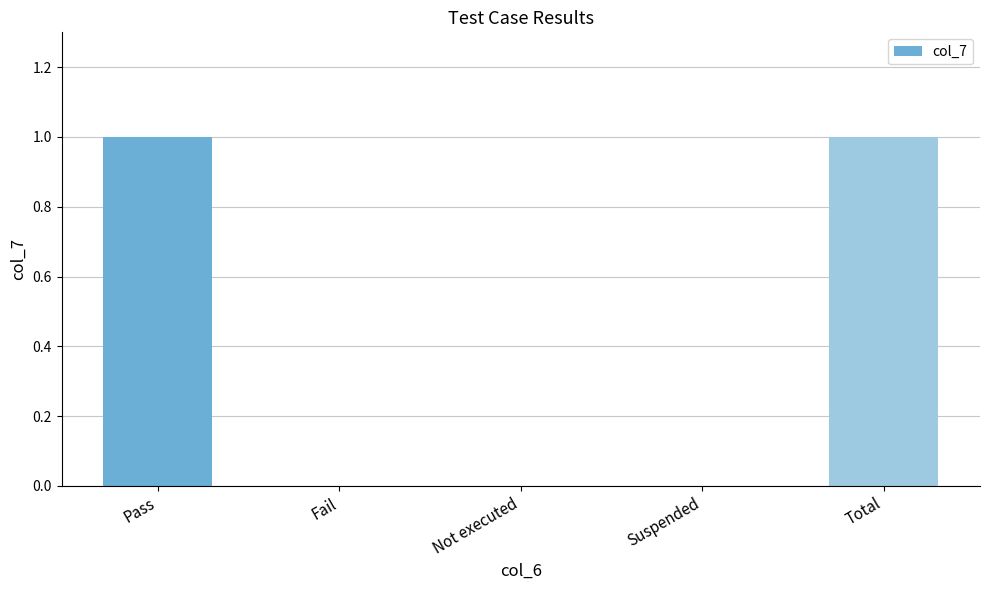

Between Pass and Not executed, which is larger?

Pass